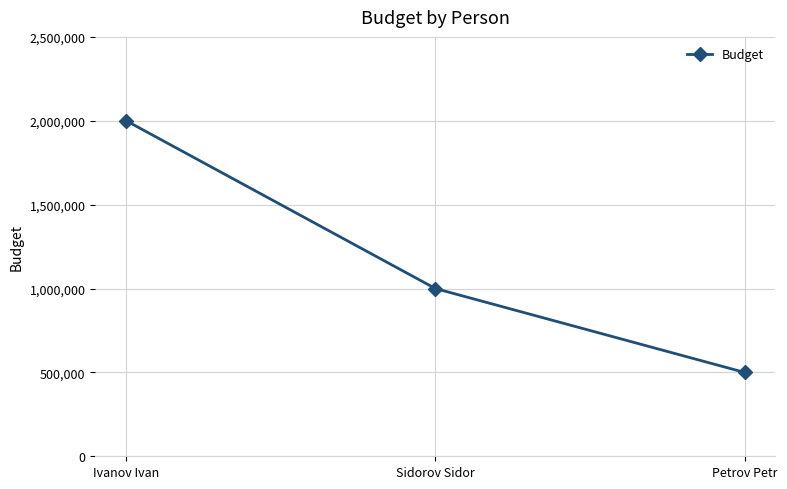

At which category does the chart reach its minimum across all series?

Petrov Petr